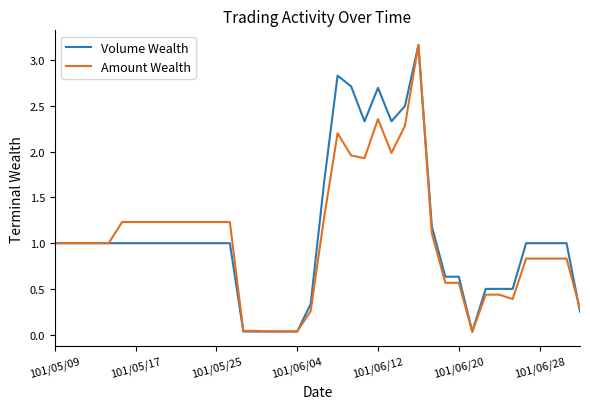

What is the greatest value displayed?

3.2